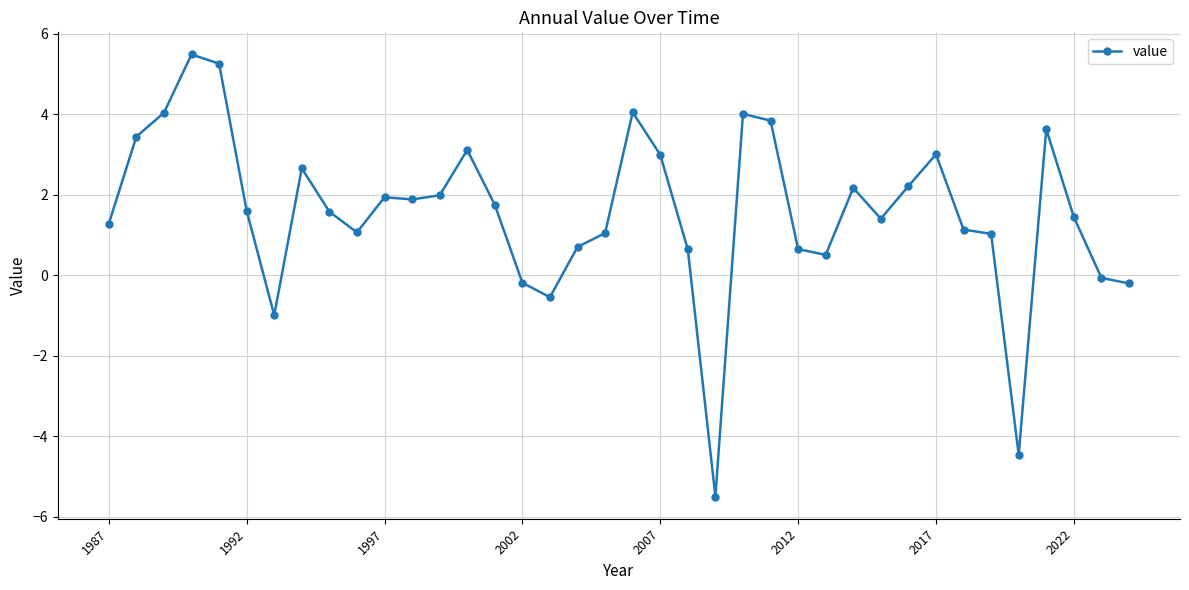

True or false: the data has more than 0 interior local peaks.

True